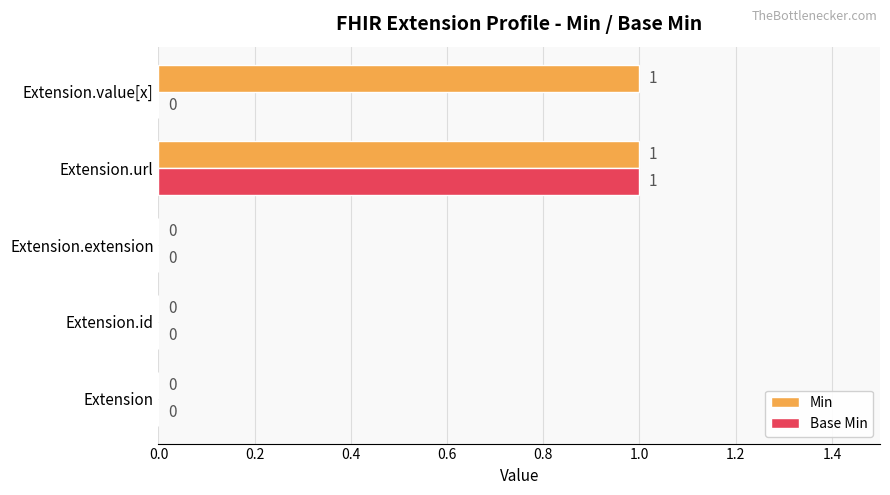

Is it true that Base Min equals 1 at Extension.extension?

False